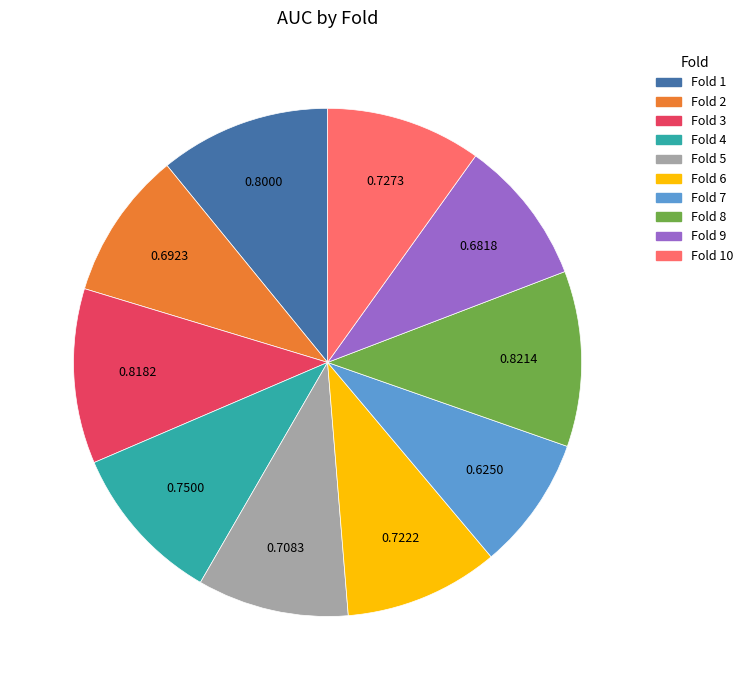

Is there any slice that represents more than half of the pie?

No